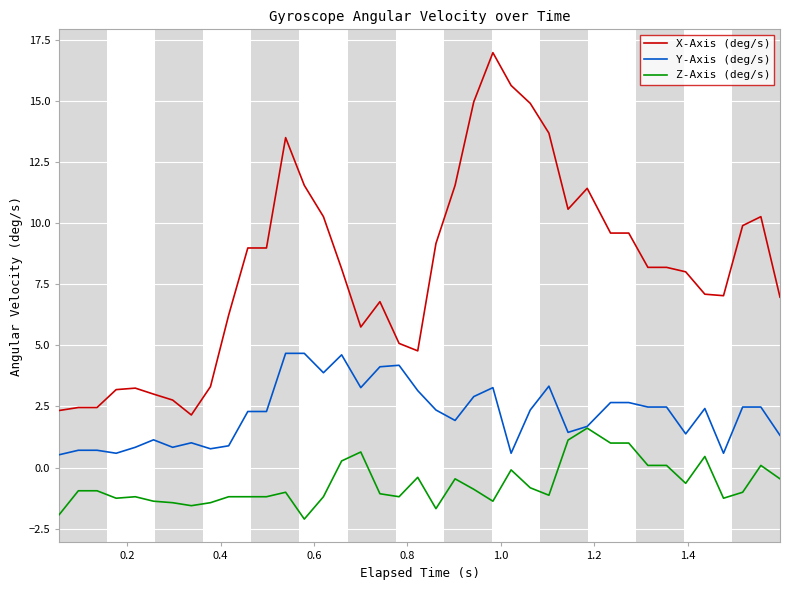

What is the highest value of the Y-Axis (deg/s) series?

4.7